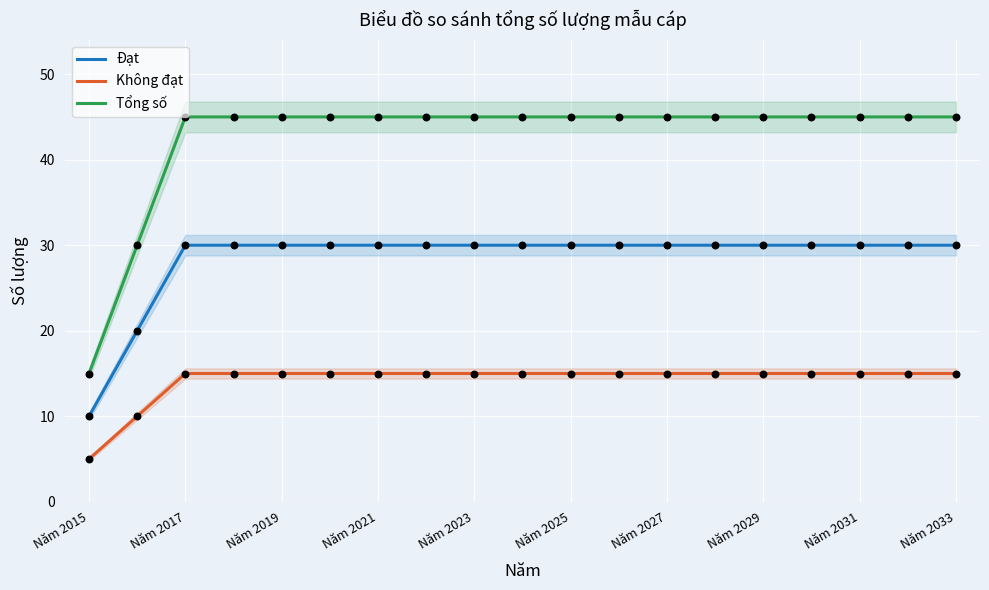

True or false: Đạt has a value of 30 at Năm 2031.

True